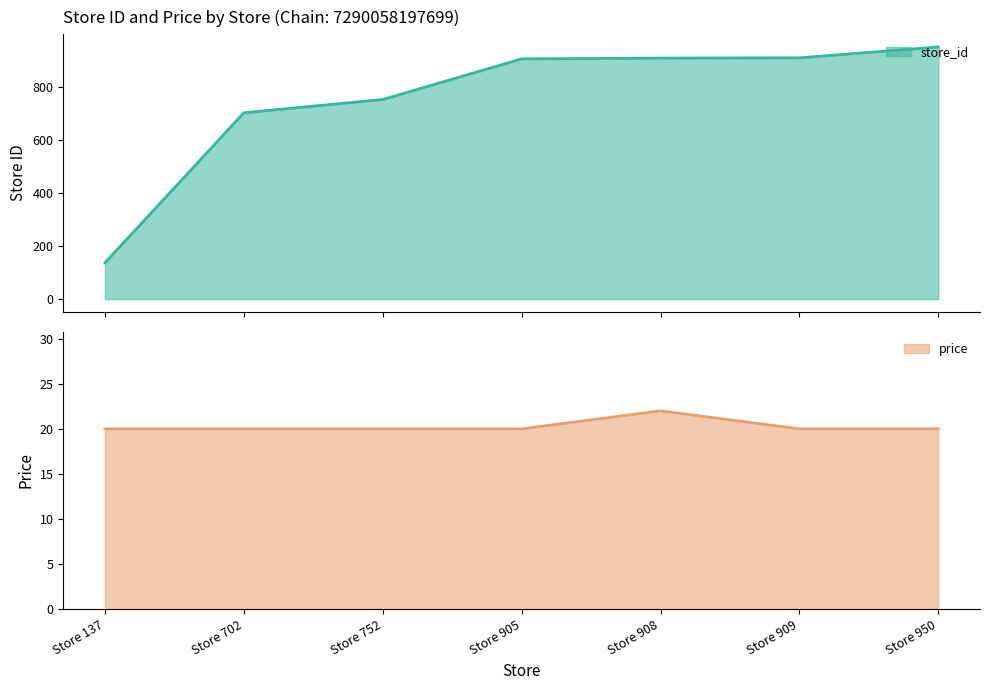

What is the total value across all series at Store 752?

772